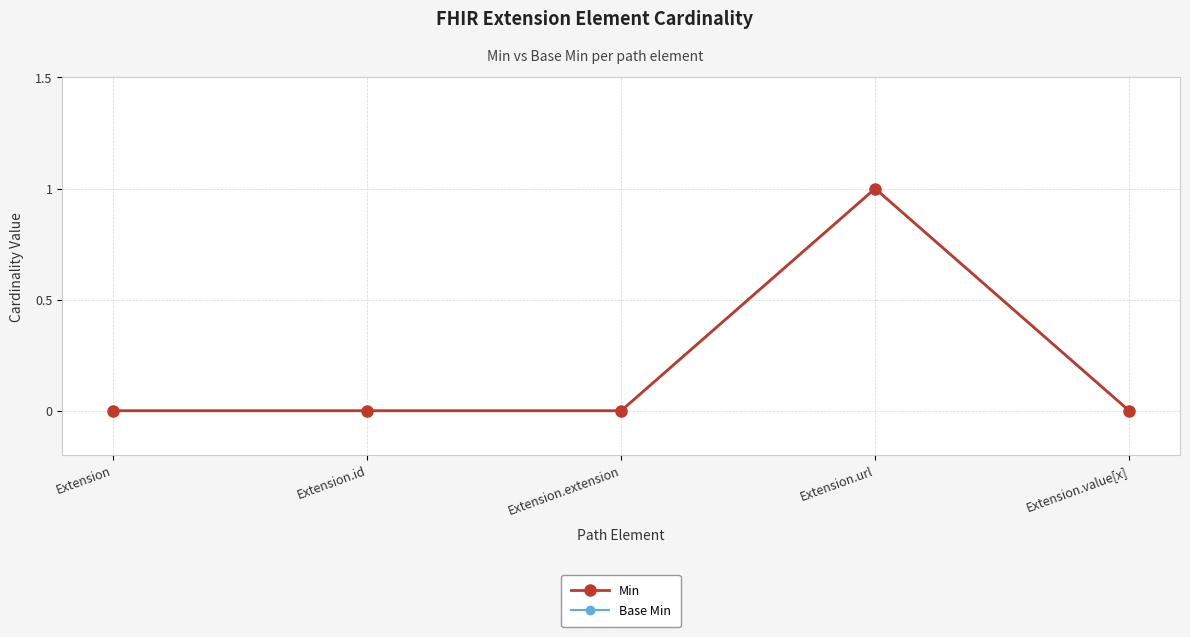

What is the difference between the maximum and minimum values in the Base Min series?

1